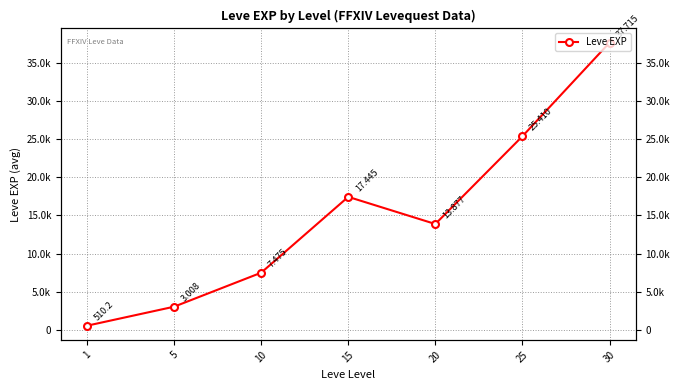

What is the change in value from 5 to 20?

+10868.3